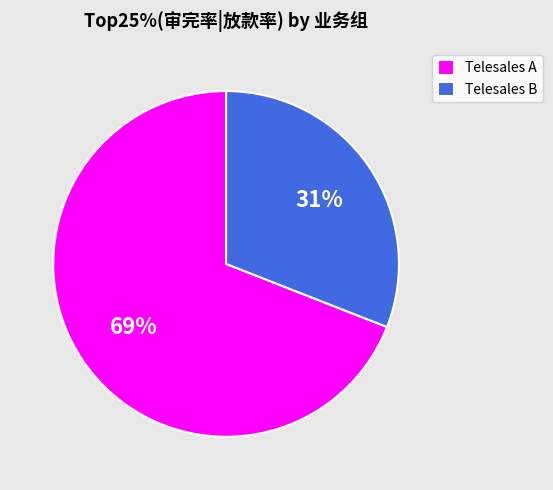

To the nearest percent, what is the average slice percentage?

50%